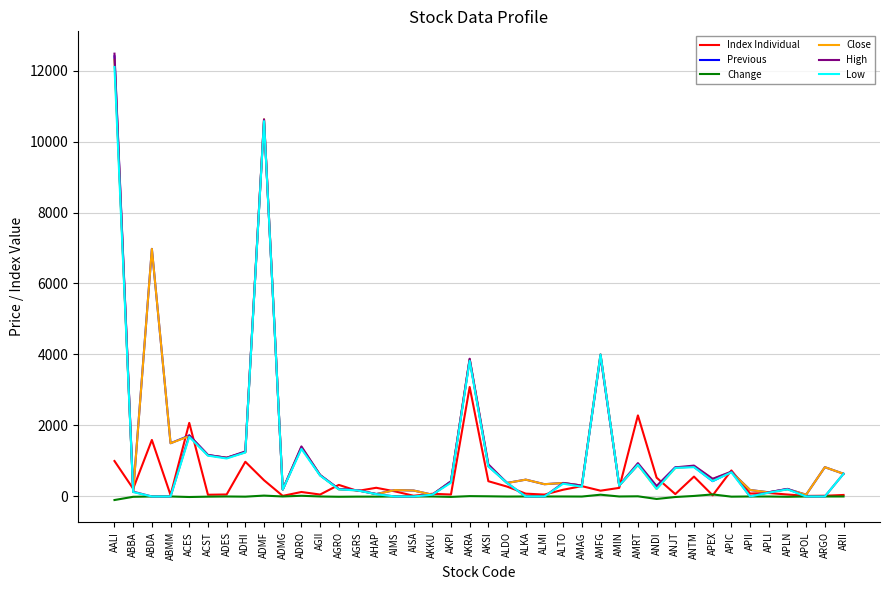

Is this an area chart (filled region under the line)?

No